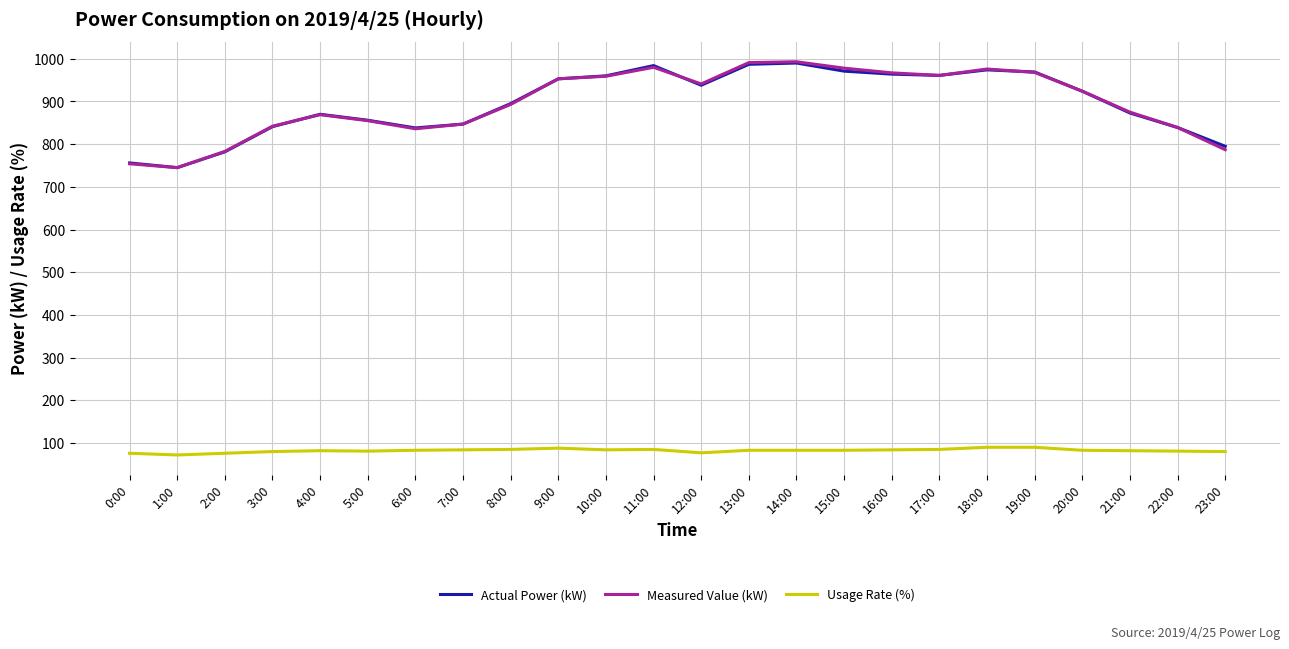

How many lines are shown in the chart?

3